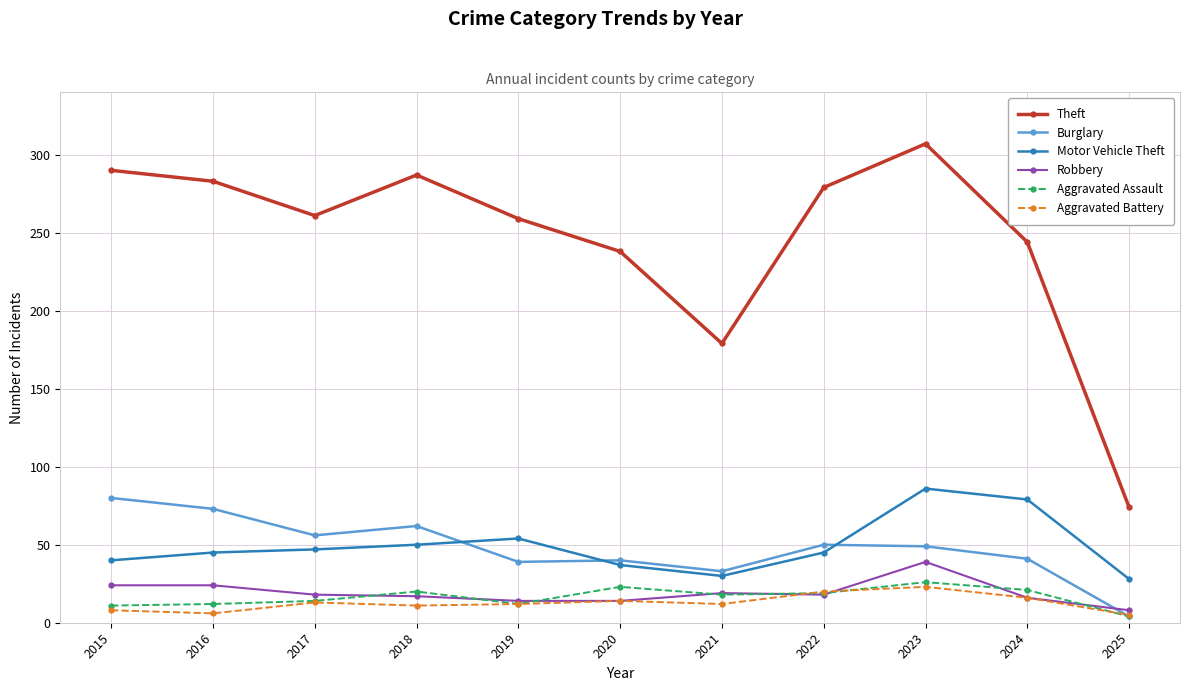

How many interior local valleys does the Theft series have?

2